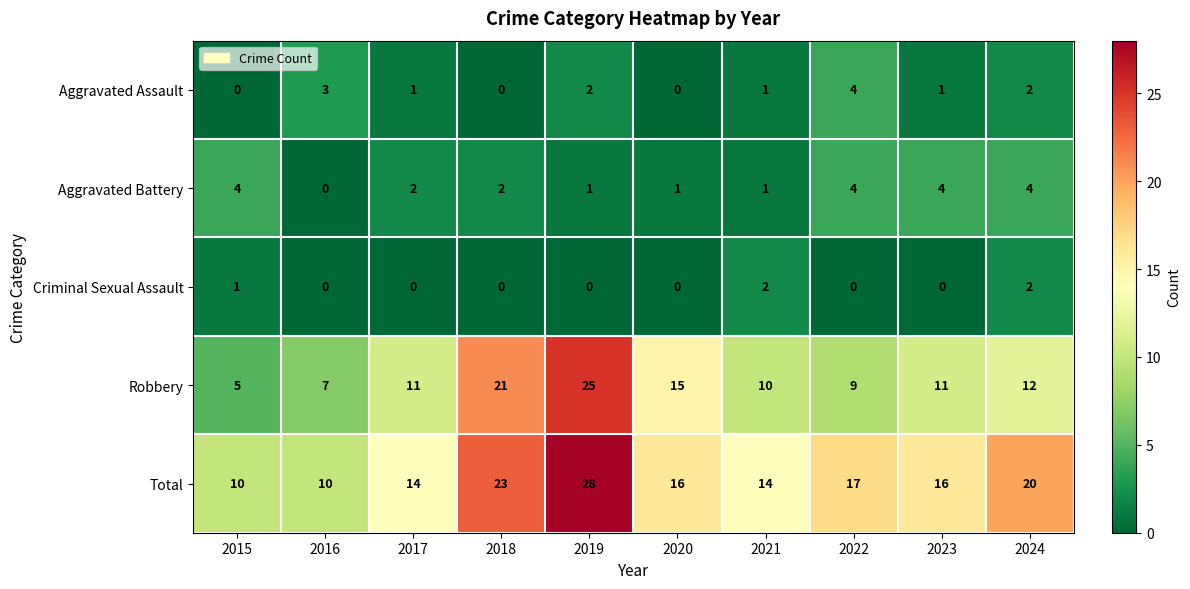

At how many categories does at least one series exceed 3?

10